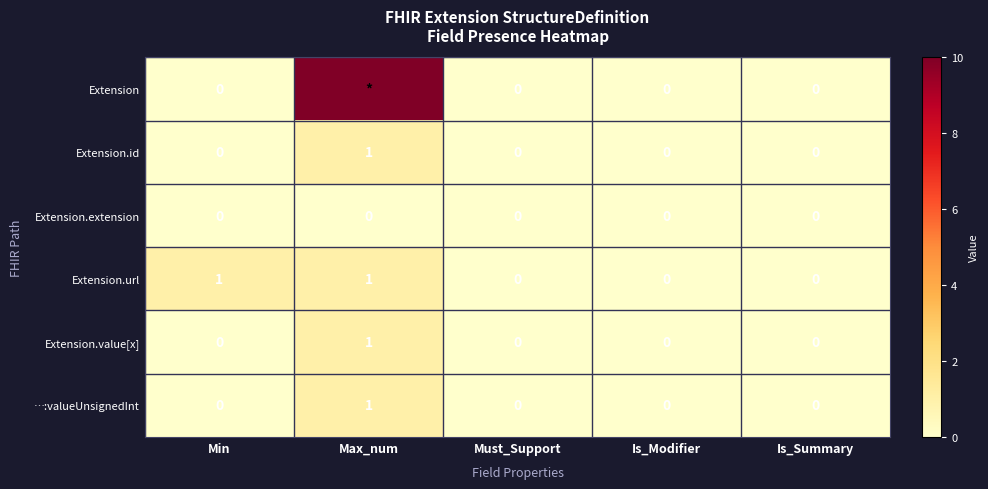

How many Extension.url values are between 0 and 1?

5